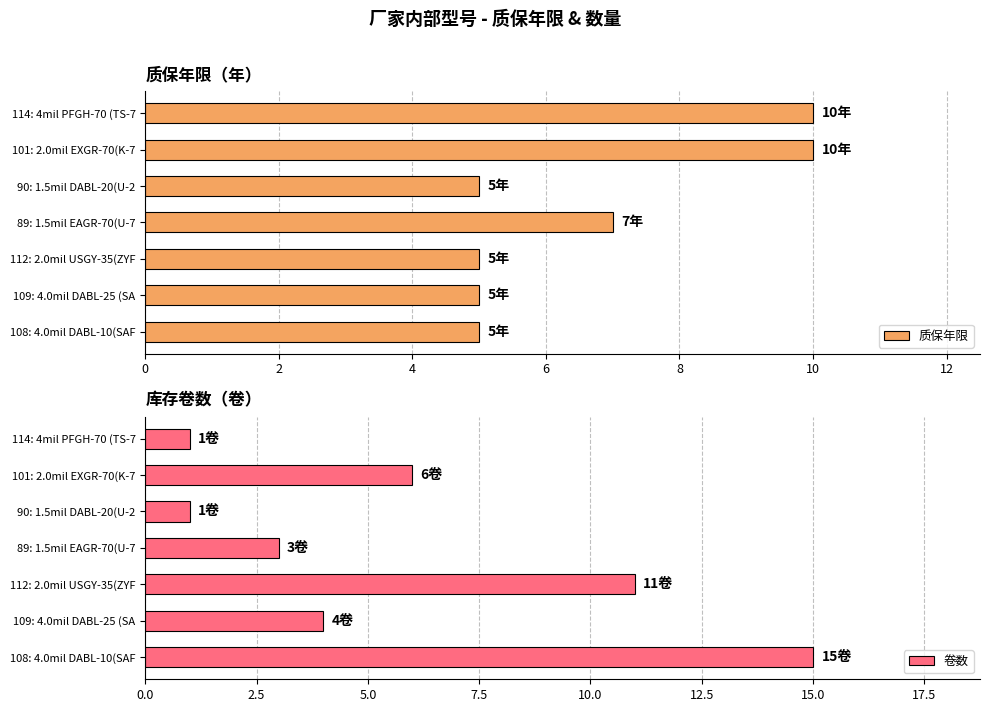

Which series has the largest total across all categories?

质保年限